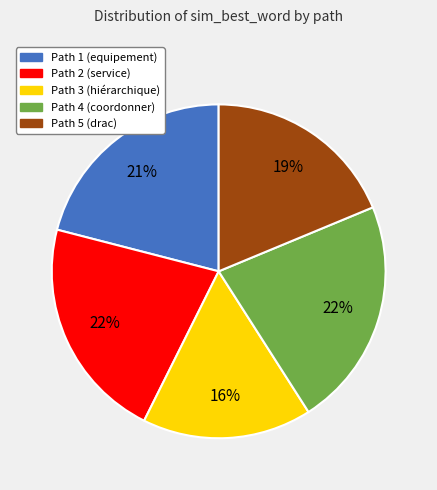

Does any single category account for the majority?

No